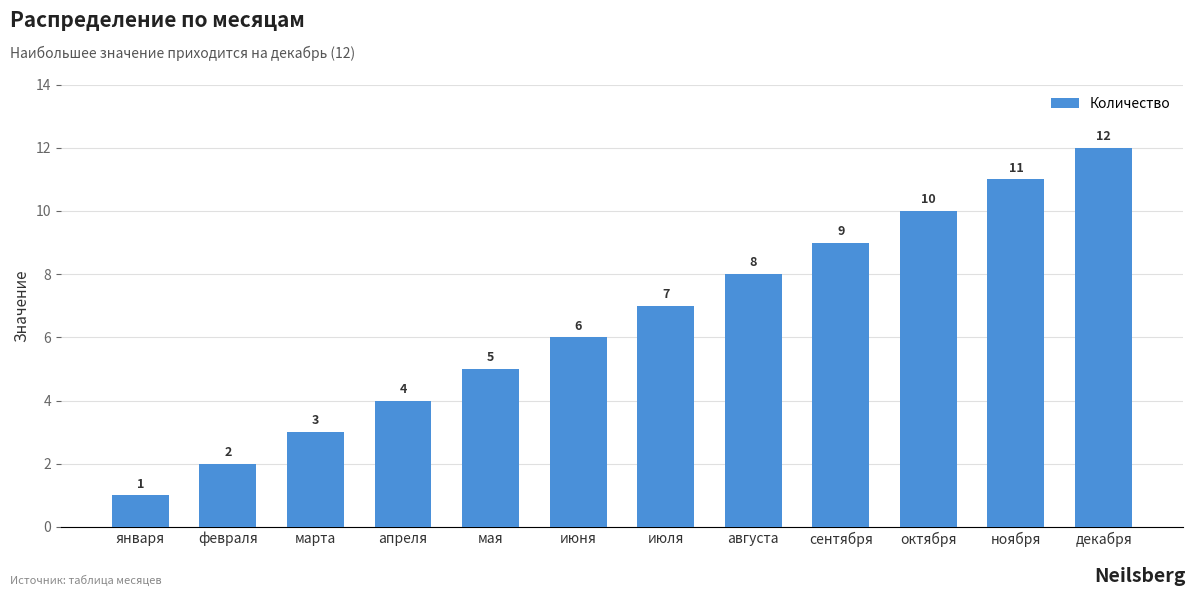

What is the value of the 7th bar from the left?

7